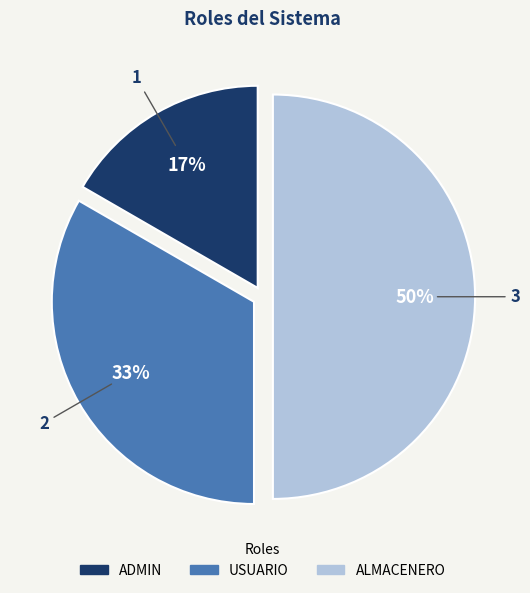

The USUARIO slice represents 41% of the pie. True or false?

False